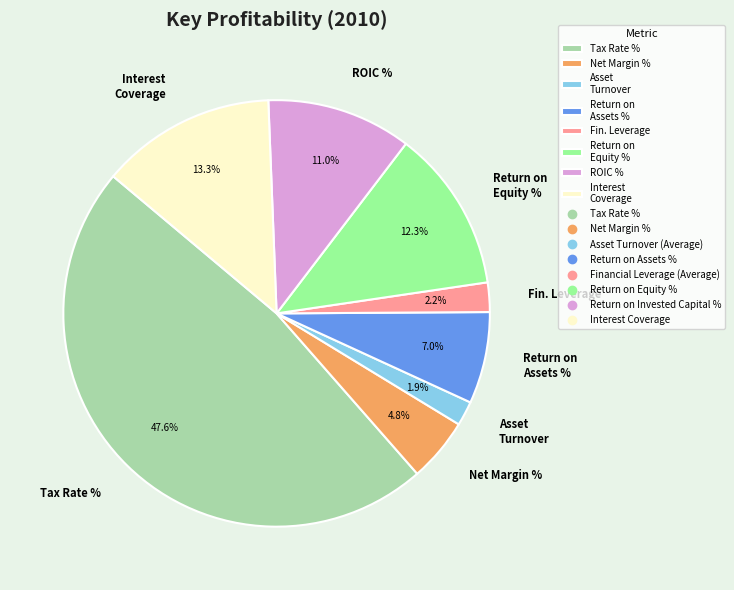

What percentage is NOT represented by Return on Equity %?

87.7%